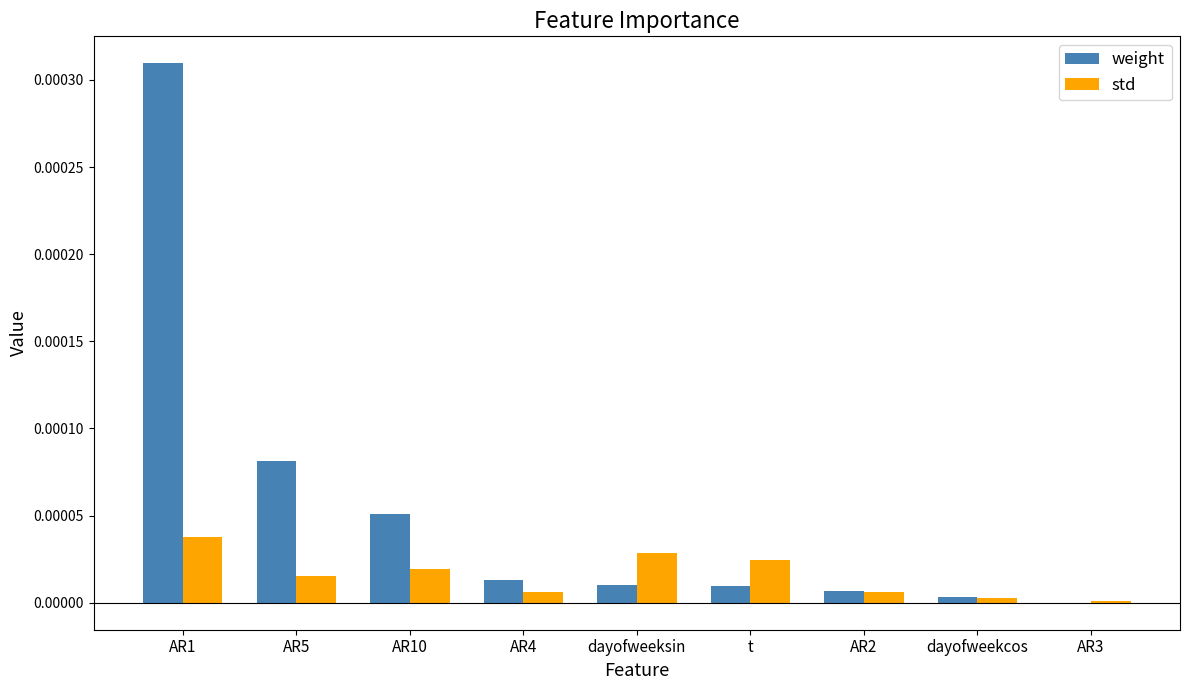

How many series are shown in this chart?

2